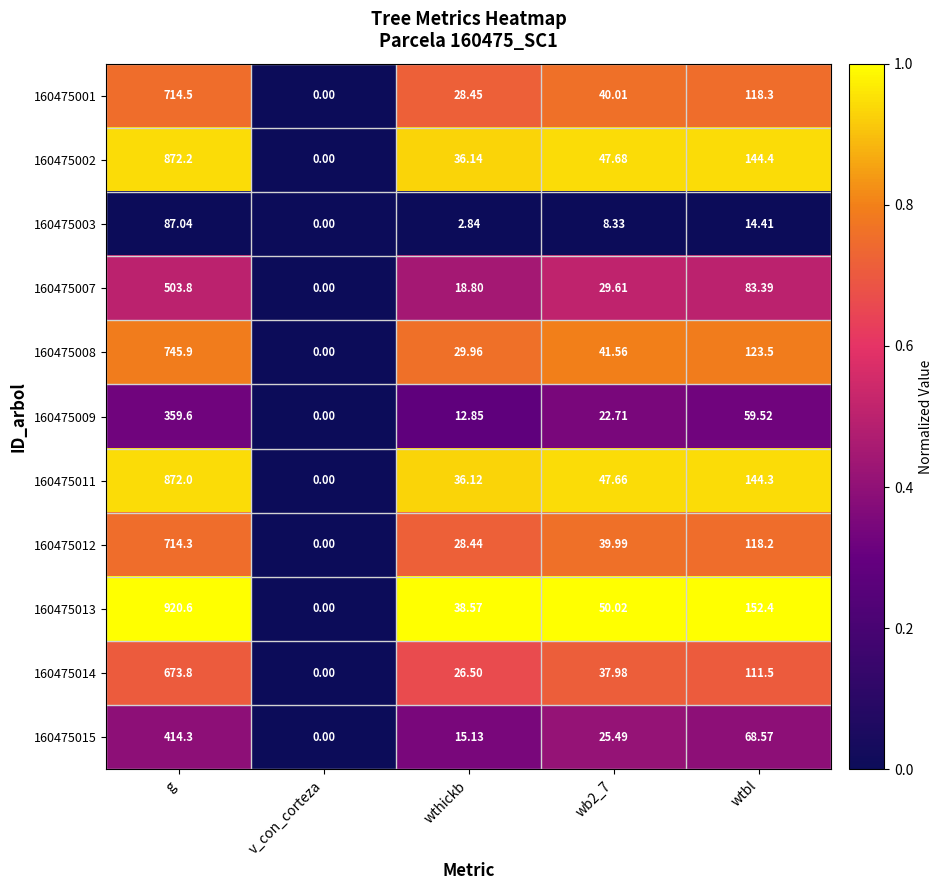

At which label is 160475007 closest to 251?

wtbl